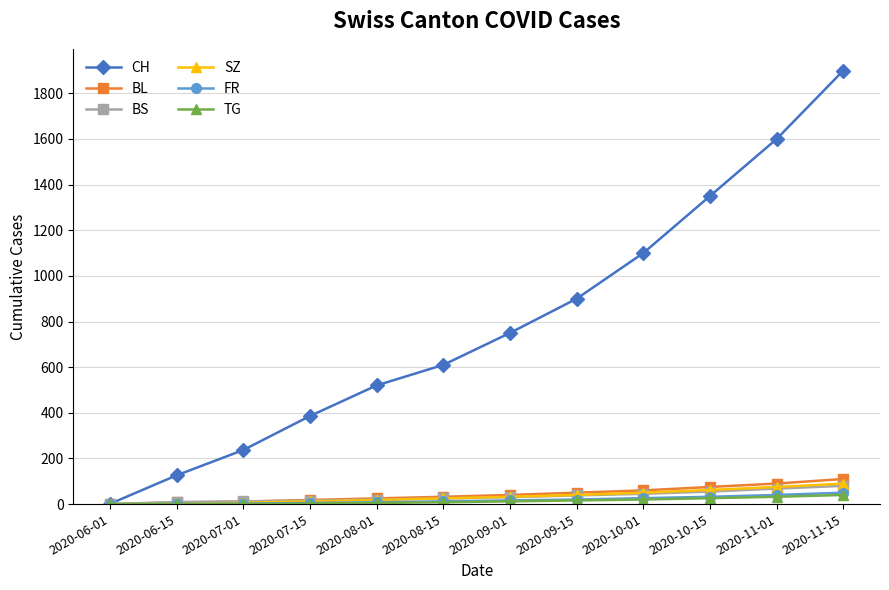

What is the sum of all BS values?

397